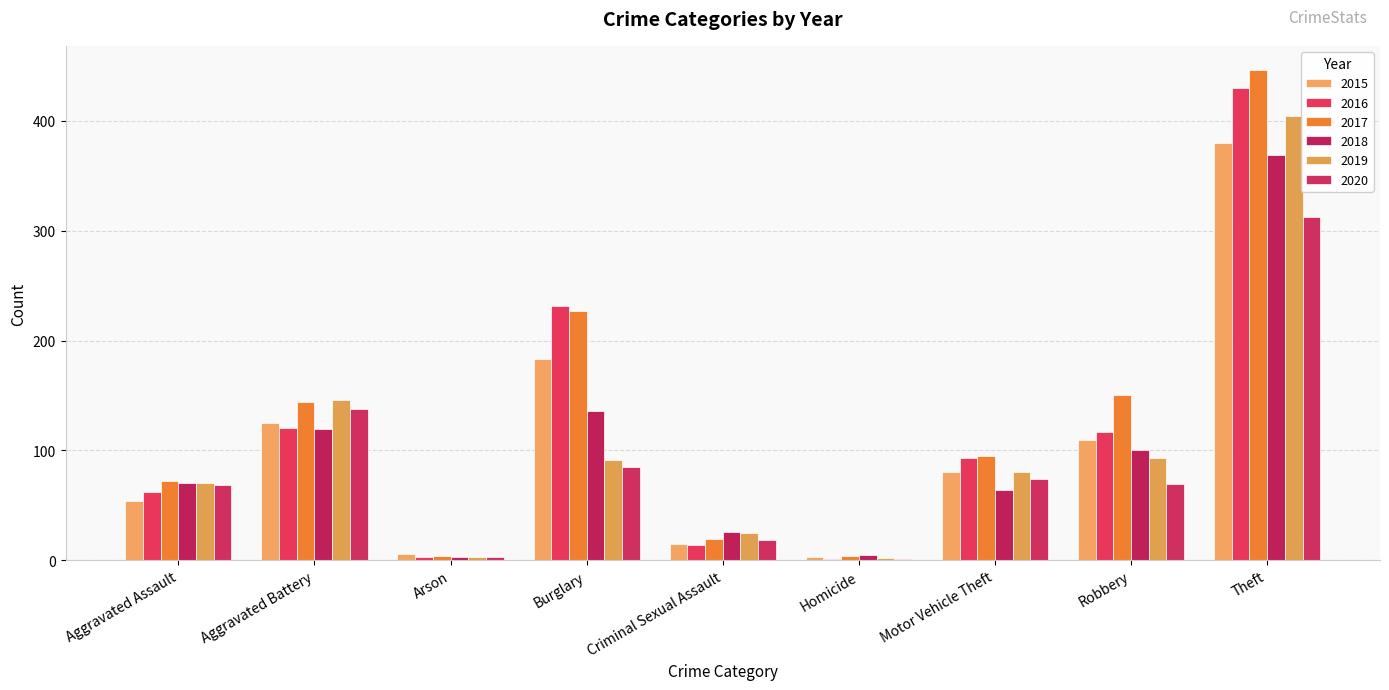

Reading left to right, transcribe all the data shown in this chart.

2015: Aggravated Assault=54	Aggravated Battery=125	Arson=6	Burglary=183	Criminal Sexual Assault=15	Homicide=3	Motor Vehicle Theft=80	Robbery=109	Theft=380
2016: Aggravated Assault=62	Aggravated Battery=120	Arson=3	Burglary=231	Criminal Sexual Assault=14	Homicide=1	Motor Vehicle Theft=93	Robbery=117	Theft=430
2017: Aggravated Assault=72	Aggravated Battery=144	Arson=4	Burglary=227	Criminal Sexual Assault=19	Homicide=4	Motor Vehicle Theft=95	Robbery=150	Theft=446
2018: Aggravated Assault=70	Aggravated Battery=119	Arson=3	Burglary=136	Criminal Sexual Assault=26	Homicide=5	Motor Vehicle Theft=64	Robbery=100	Theft=369
2019: Aggravated Assault=70	Aggravated Battery=146	Arson=3	Burglary=91	Criminal Sexual Assault=25	Homicide=2	Motor Vehicle Theft=80	Robbery=93	Theft=404
2020: Aggravated Assault=68	Aggravated Battery=138	Arson=3	Burglary=85	Criminal Sexual Assault=18	Homicide=1	Motor Vehicle Theft=74	Robbery=69	Theft=312